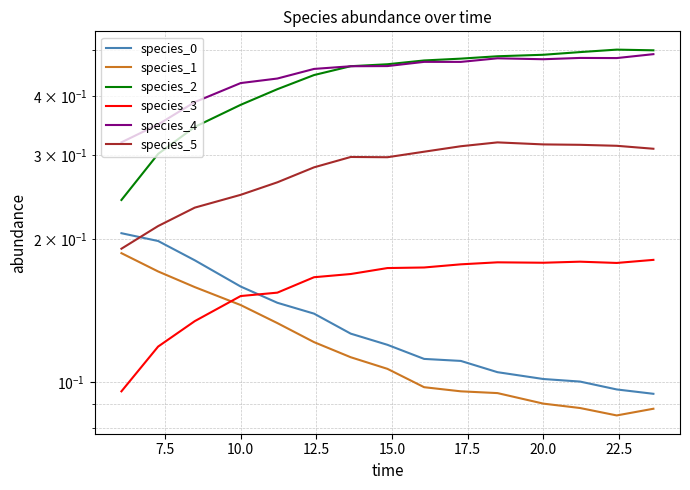

What is the greatest value displayed?

0.5